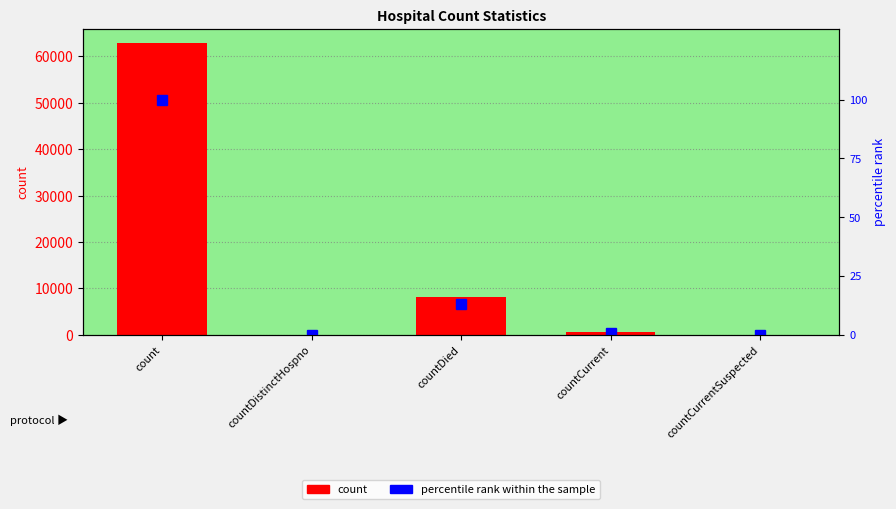

What is the difference between the count values at countDied and count?

54599.0